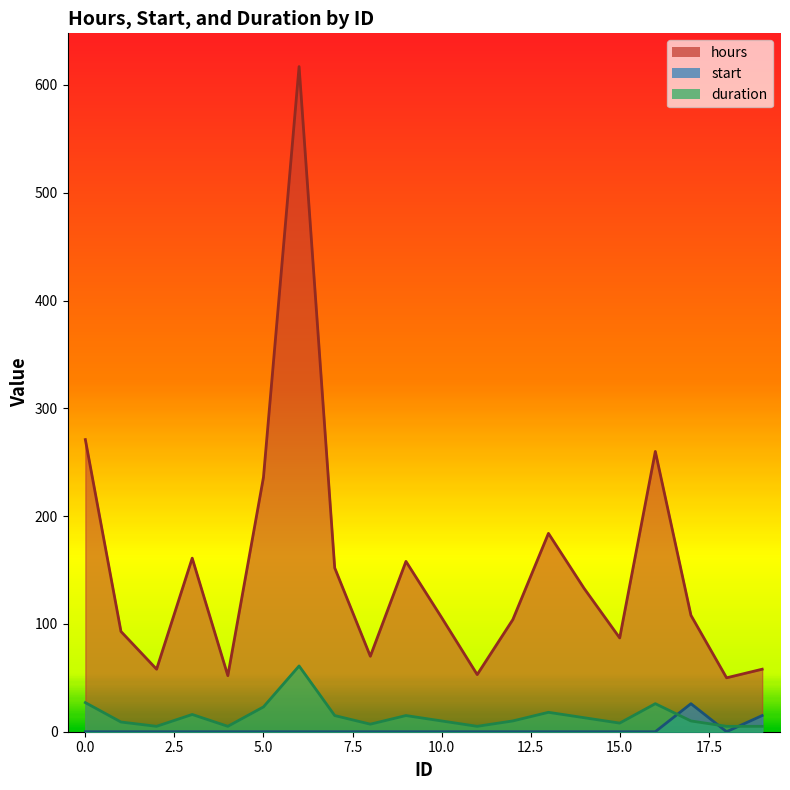

What is the spread (max minus min) of values at 5?

236